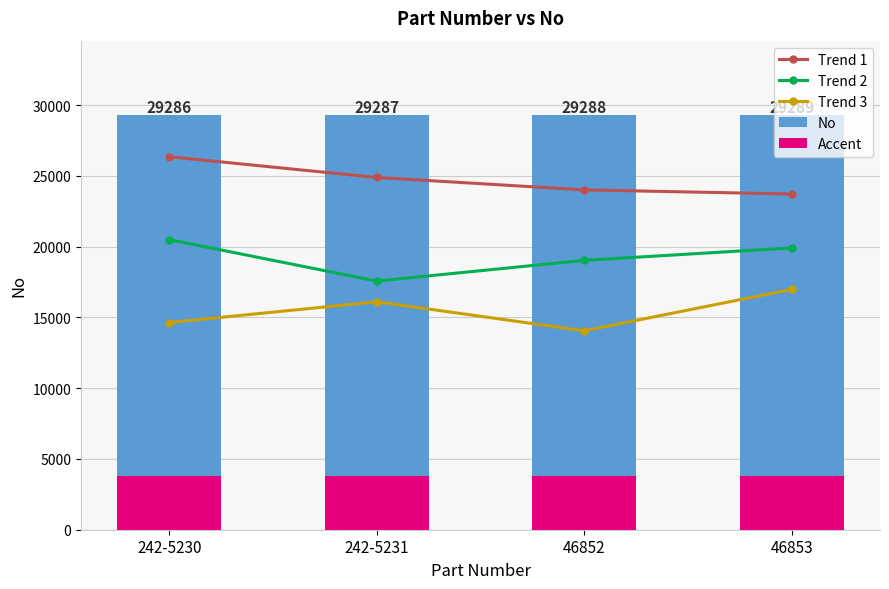

The value of Trend 3 at 46853 is 16987.6. True or false?

True